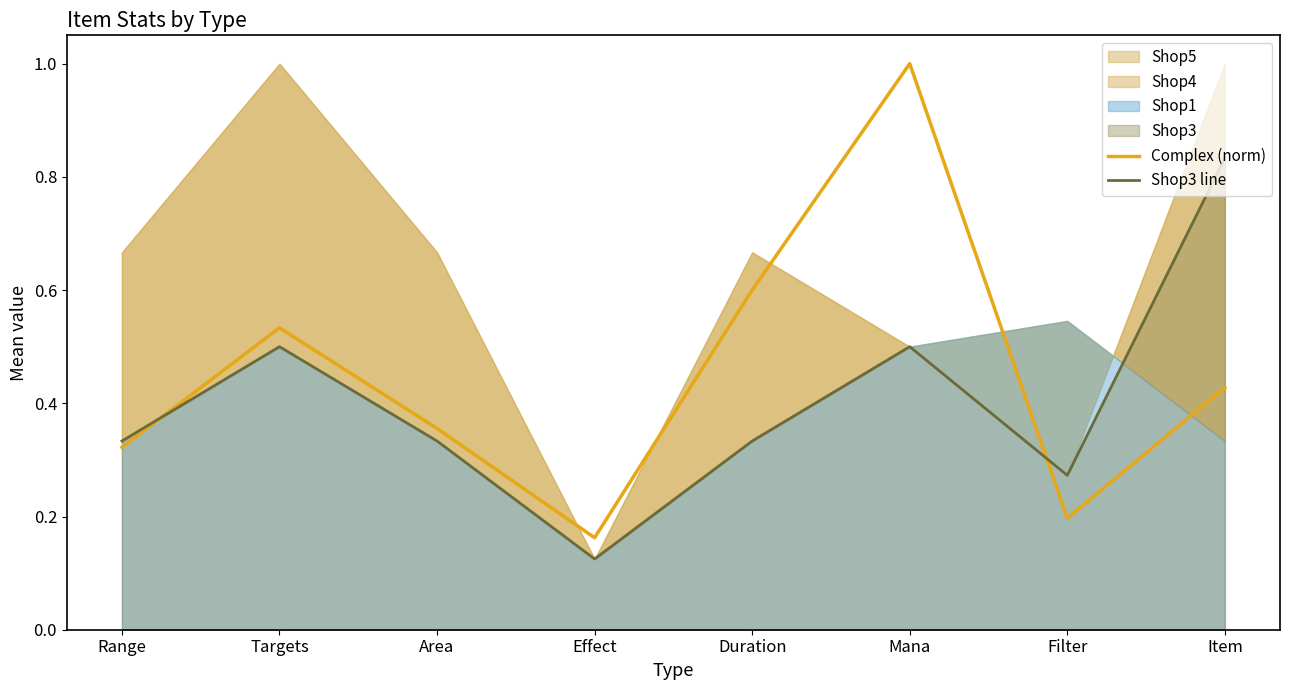

Which category has the lowest value across all series?

Effect